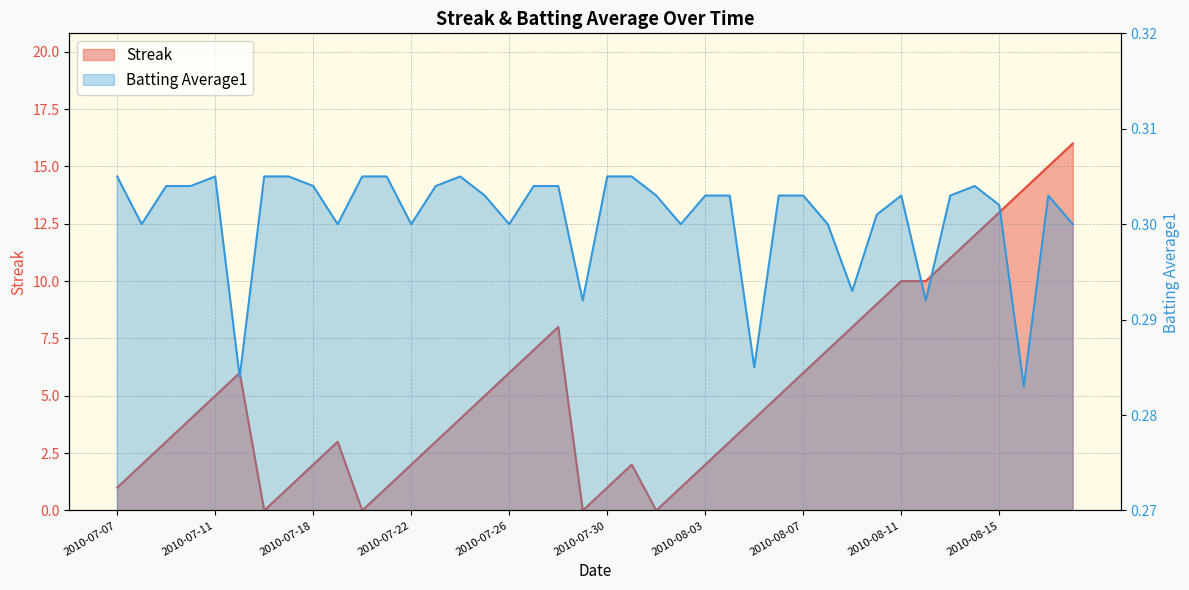

Reading left to right, transcribe all the data shown in this chart.

Streak: 2010-07-07=1.0	2010-07-08=2.0	2010-07-09=3.0	2010-07-10=4.0	2010-07-11=5.0	2010-07-15=6.0	2010-07-16=0.0	2010-07-17=1.0	2010-07-18=2.0	2010-07-19=3.0	2010-07-20=0.0	2010-07-21=1.0	2010-07-22=2.0	2010-07-23=3.0	2010-07-24=4.0	2010-07-25=5.0	2010-07-26=6.0	2010-07-27=7.0	2010-07-28=8.0	2010-07-29=0.0	2010-07-30=1.0	2010-07-31=2.0	2010-08-01=0.0	2010-08-02=1.0	2010-08-03=2.0	2010-08-04=3.0	2010-08-05=4.0	2010-08-06=5.0	2010-08-07=6.0	2010-08-08=7.0	2010-08-09=8.0	2010-08-10=9.0	2010-08-11=10.0	2010-08-12=10.0	2010-08-13=11.0	2010-08-14=12.0	2010-08-15=13.0	2010-08-16=14.0	2010-08-17=15.0	2010-08-18=16.0
Batting Average1: 2010-07-07=0.3	2010-07-08=0.3	2010-07-09=0.3	2010-07-10=0.3	2010-07-11=0.3	2010-07-15=0.3	2010-07-16=0.3	2010-07-17=0.3	2010-07-18=0.3	2010-07-19=0.3	2010-07-20=0.3	2010-07-21=0.3	2010-07-22=0.3	2010-07-23=0.3	2010-07-24=0.3	2010-07-25=0.3	2010-07-26=0.3	2010-07-27=0.3	2010-07-28=0.3	2010-07-29=0.3	2010-07-30=0.3	2010-07-31=0.3	2010-08-01=0.3	2010-08-02=0.3	2010-08-03=0.3	2010-08-04=0.3	2010-08-05=0.3	2010-08-06=0.3	2010-08-07=0.3	2010-08-08=0.3	2010-08-09=0.3	2010-08-10=0.3	2010-08-11=0.3	2010-08-12=0.3	2010-08-13=0.3	2010-08-14=0.3	2010-08-15=0.3	2010-08-16=0.3	2010-08-17=0.3	2010-08-18=0.3